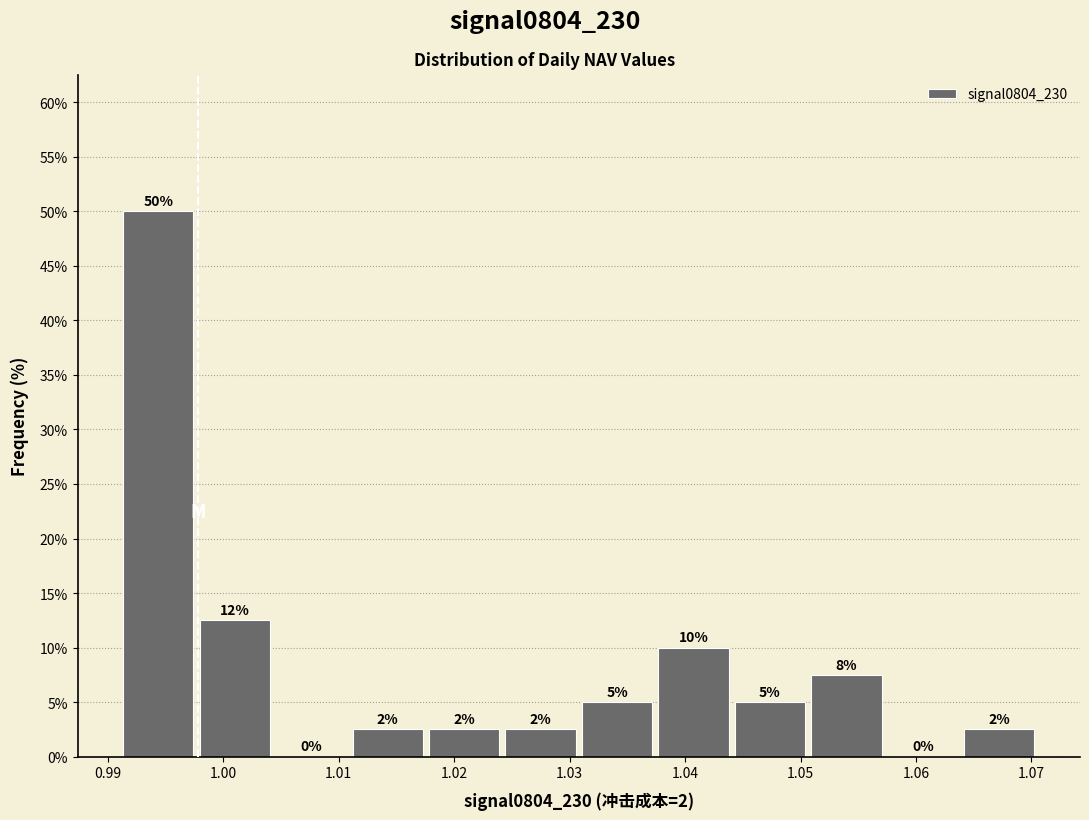

Over which range of the x-axis is the bar tallest?

0.991 to 0.998